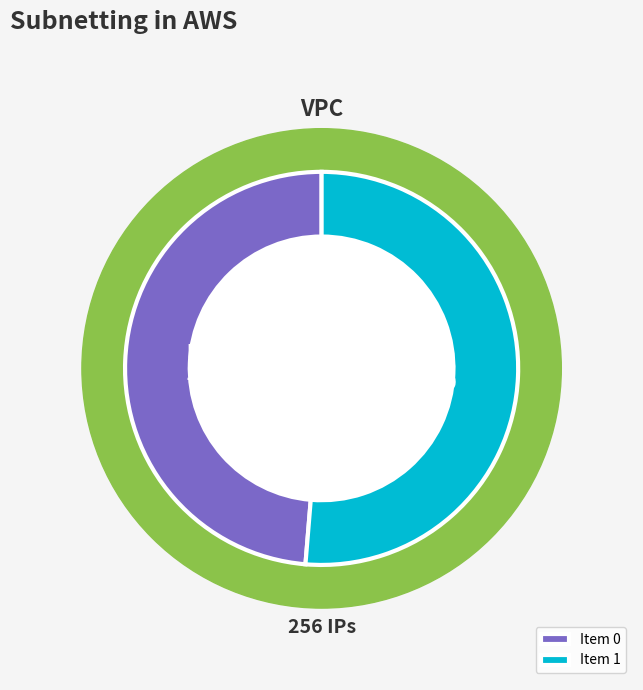

What is the largest slice in the pie chart?

1